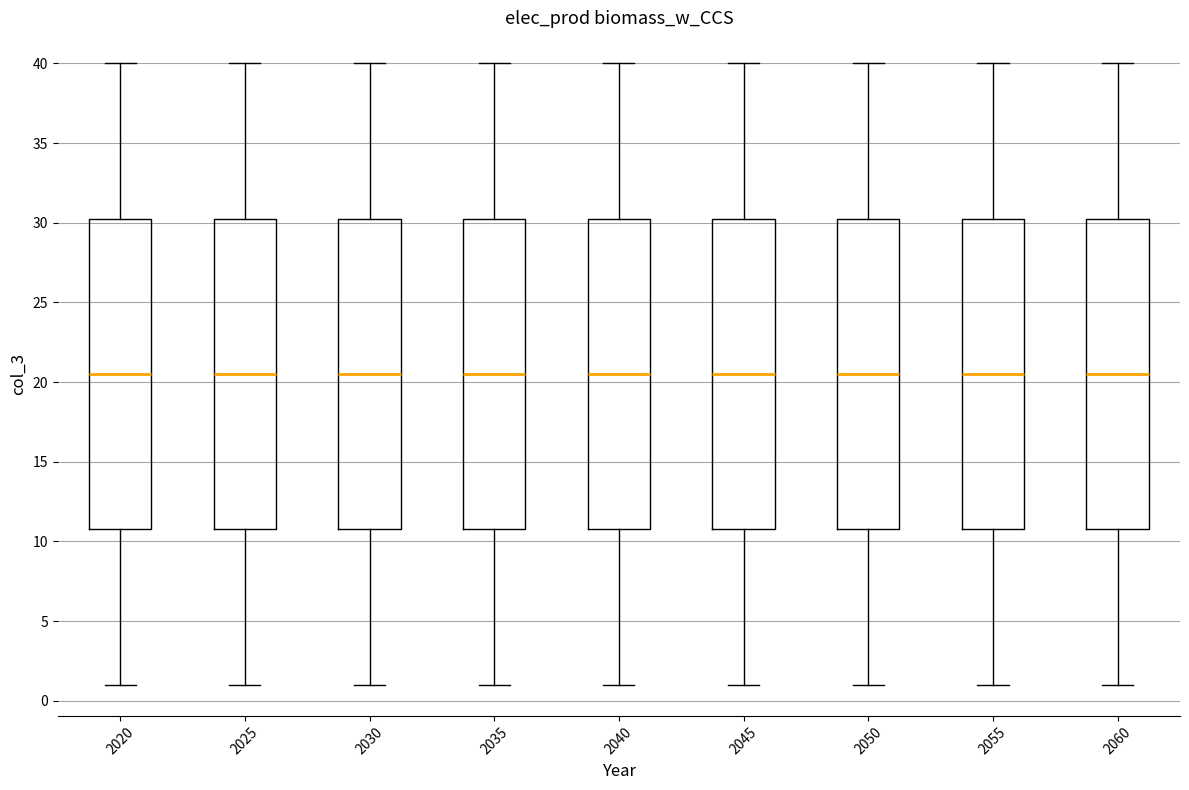

Reading left to right, transcribe this box plot: for each box, give where its median line is, the range the box spans, and where its two whiskers end, as read against the y-axis. The values are not printed on the chart, so give them approximately, as read against the axis.

2020: median 20.5, box 11.0 to 30.5, whiskers 1.0 to 40.0
2025: median 20.5, box 11.0 to 30.5, whiskers 1.0 to 40.0
2030: median 20.5, box 11.0 to 30.5, whiskers 1.0 to 40.0
2035: median 20.5, box 11.0 to 30.5, whiskers 1.0 to 40.0
2040: median 20.5, box 11.0 to 30.5, whiskers 1.0 to 40.0
2045: median 20.5, box 11.0 to 30.5, whiskers 1.0 to 40.0
2050: median 20.5, box 11.0 to 30.5, whiskers 1.0 to 40.0
2055: median 20.5, box 11.0 to 30.5, whiskers 1.0 to 40.0
2060: median 20.5, box 11.0 to 30.5, whiskers 1.0 to 40.0